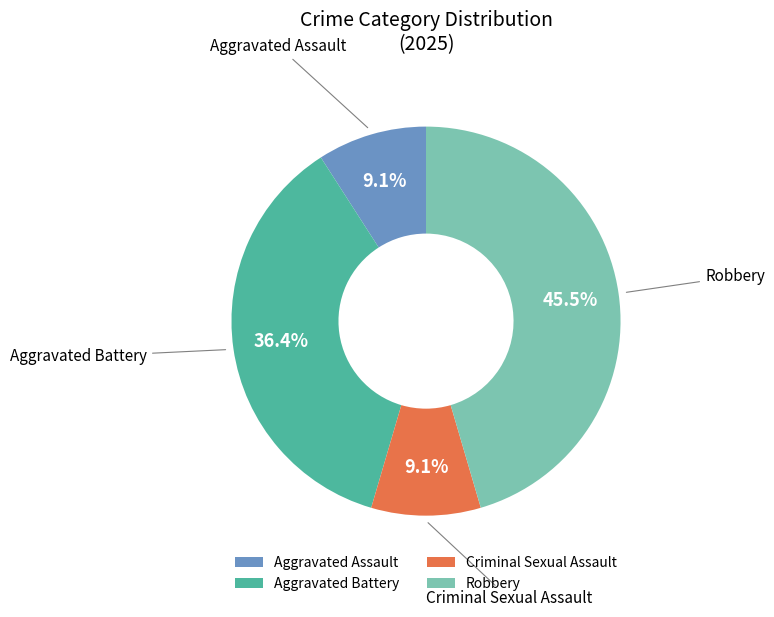

True or false: Criminal Sexual Assault accounts for 1% of the total.

False